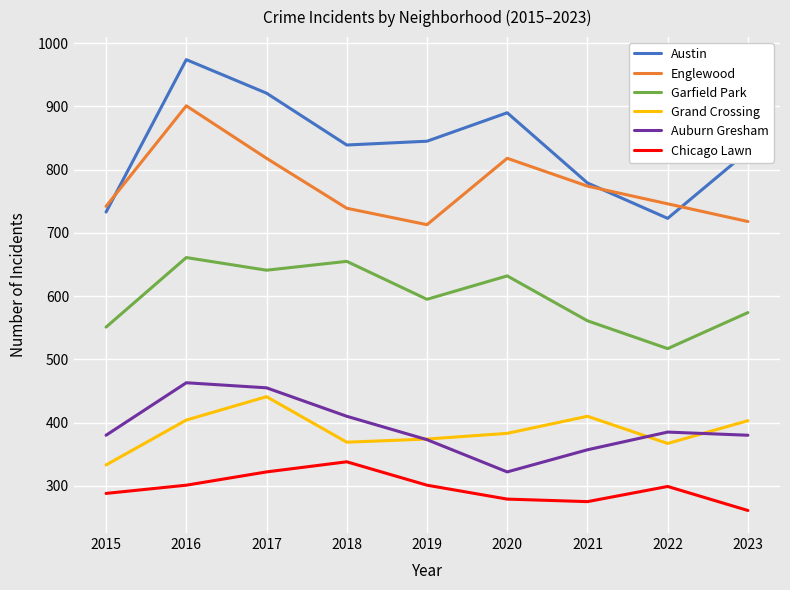

In Garfield Park, how many points are lower than both neighbors (excluding endpoints)?

3